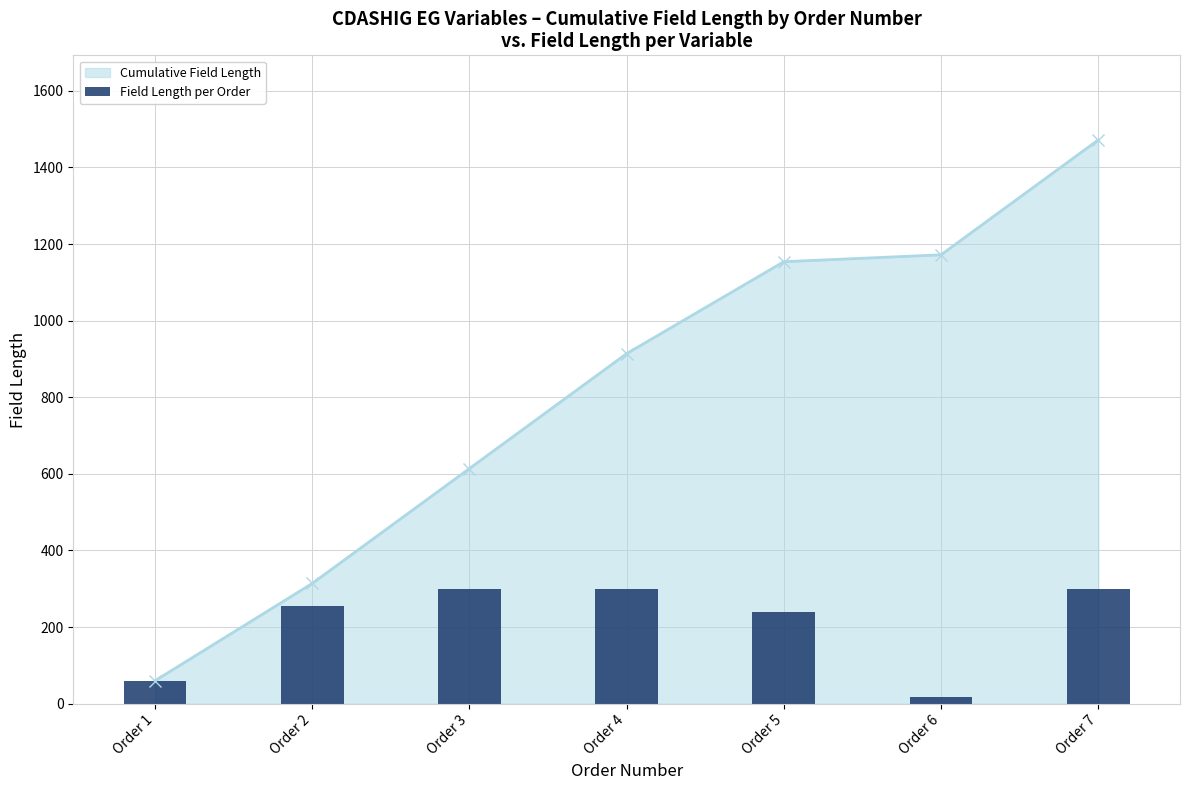

How many values exceed 254?

3